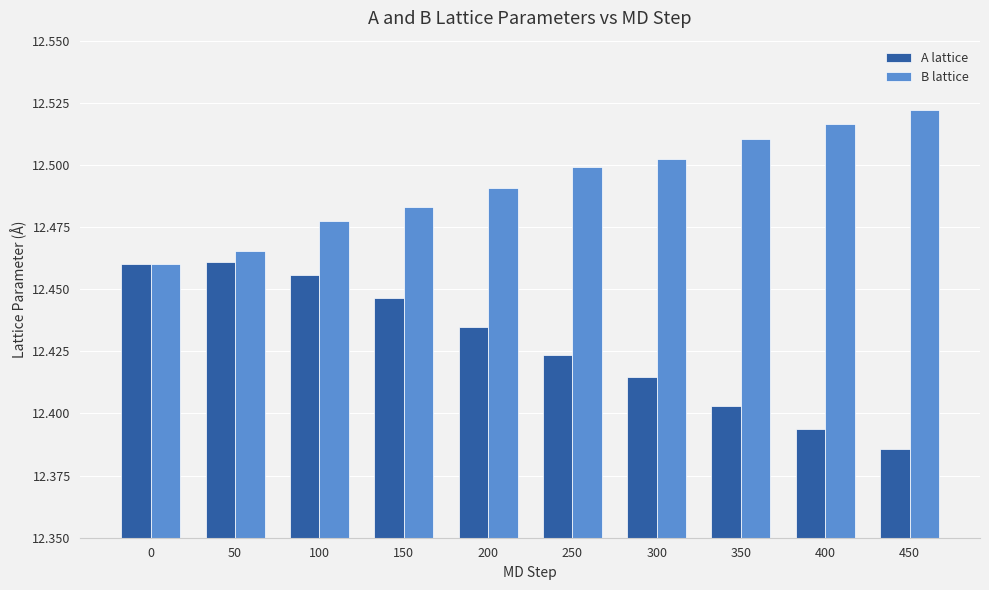

Are the bars horizontal?

No